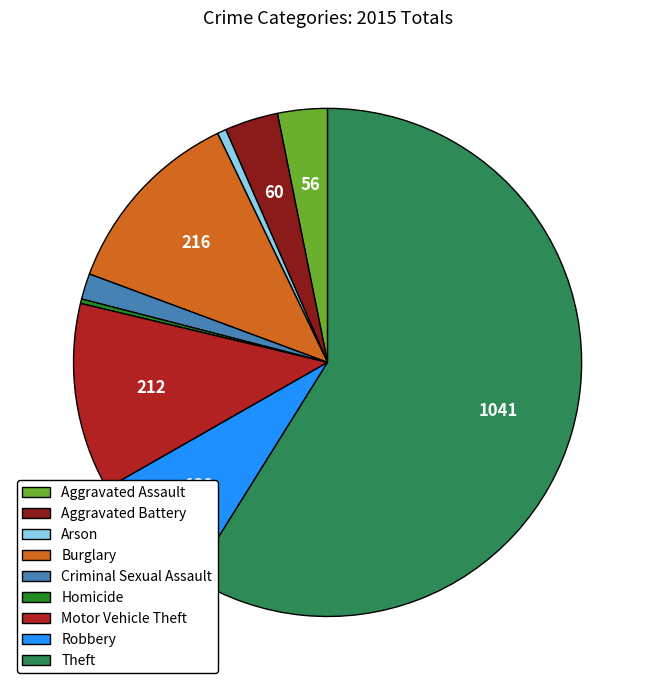

Combined, do Burglary and Theft account for over 50%?

Yes